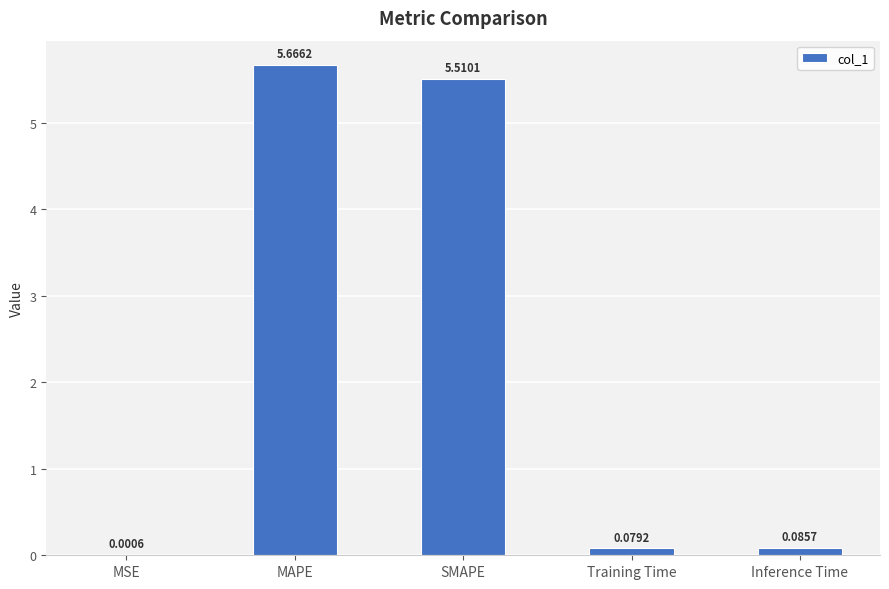

What is the sum of all values?

11.3